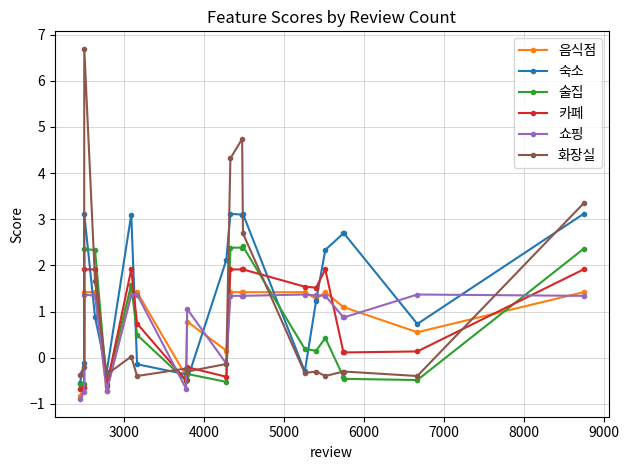

True or false: 숙소 has more than 1 points higher than both neighbors.

True